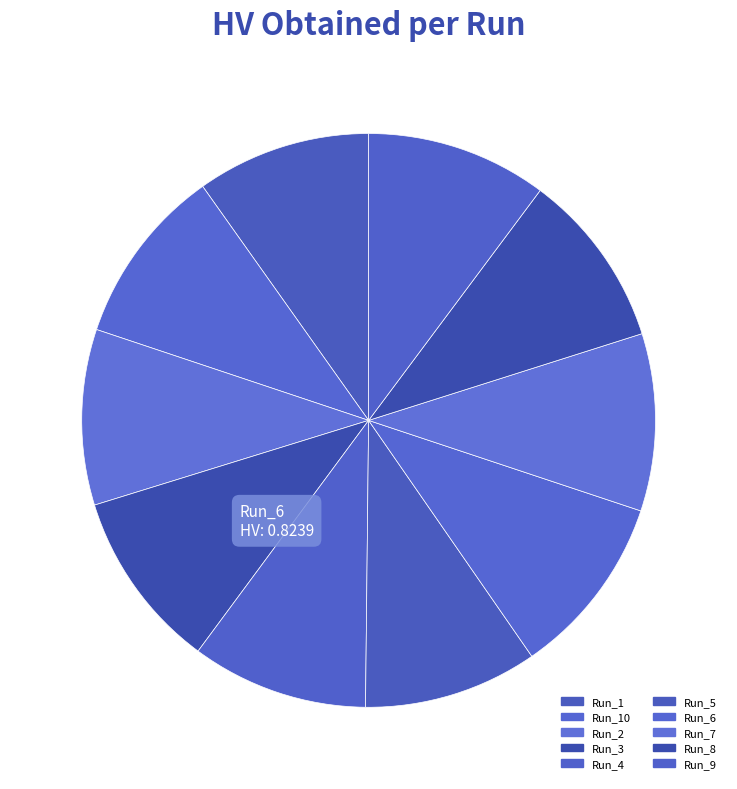

True or false: Run_3 accounts for 10% of the total.

True